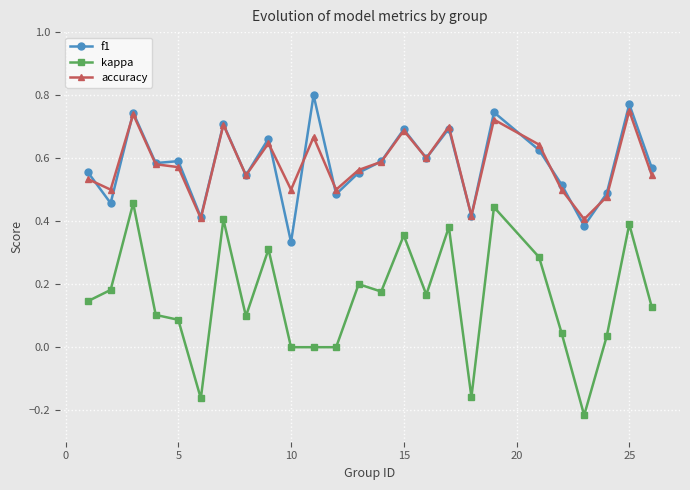

True or false: accuracy has more than 2 points higher than both neighbors.

True